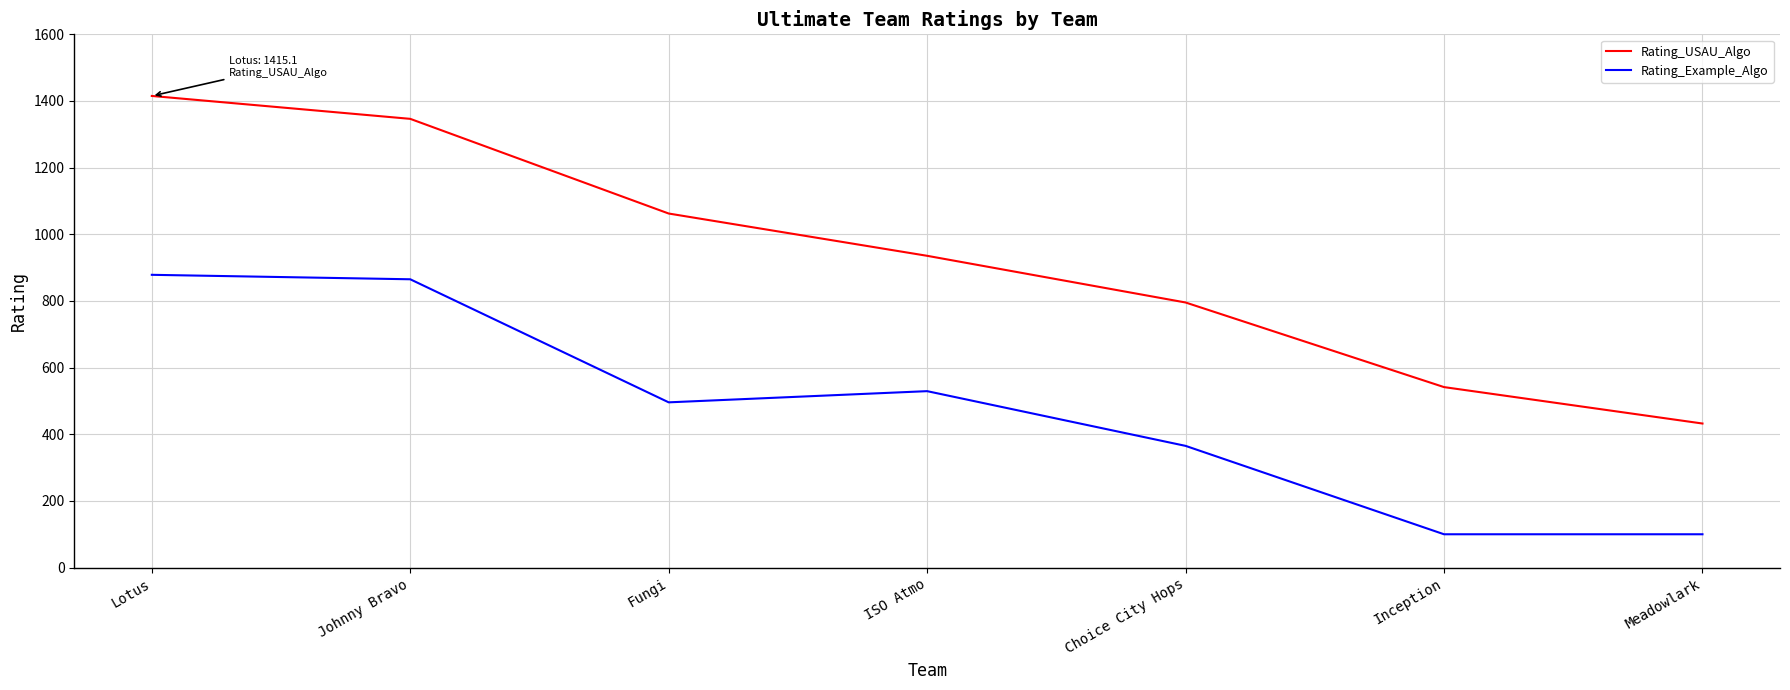

True or false: Rating_Example_Algo has more than 1 interior local peaks.

False